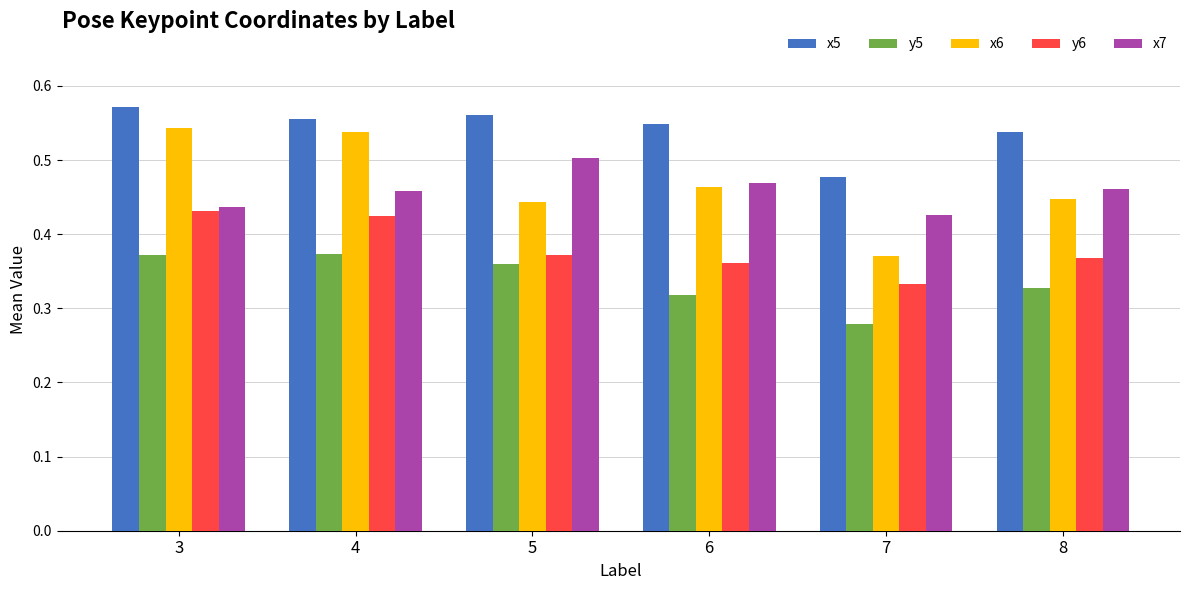

Which series changed the most between 3 and 5?

x6